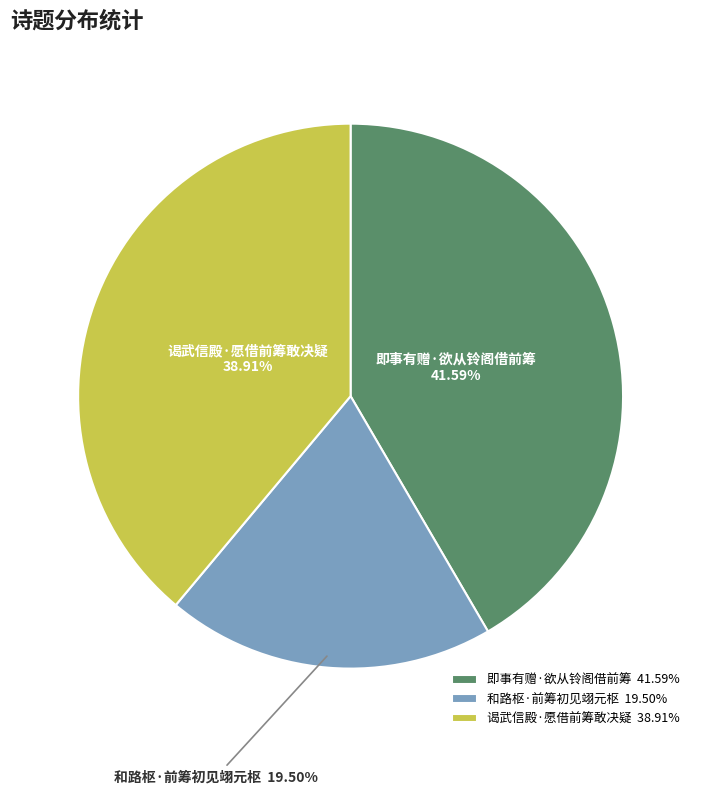

Between 谒武信殿·愿借前筹敢决疑 and 即事有赠·欲从铃阁借前筹, which is larger?

即事有赠·欲从铃阁借前筹